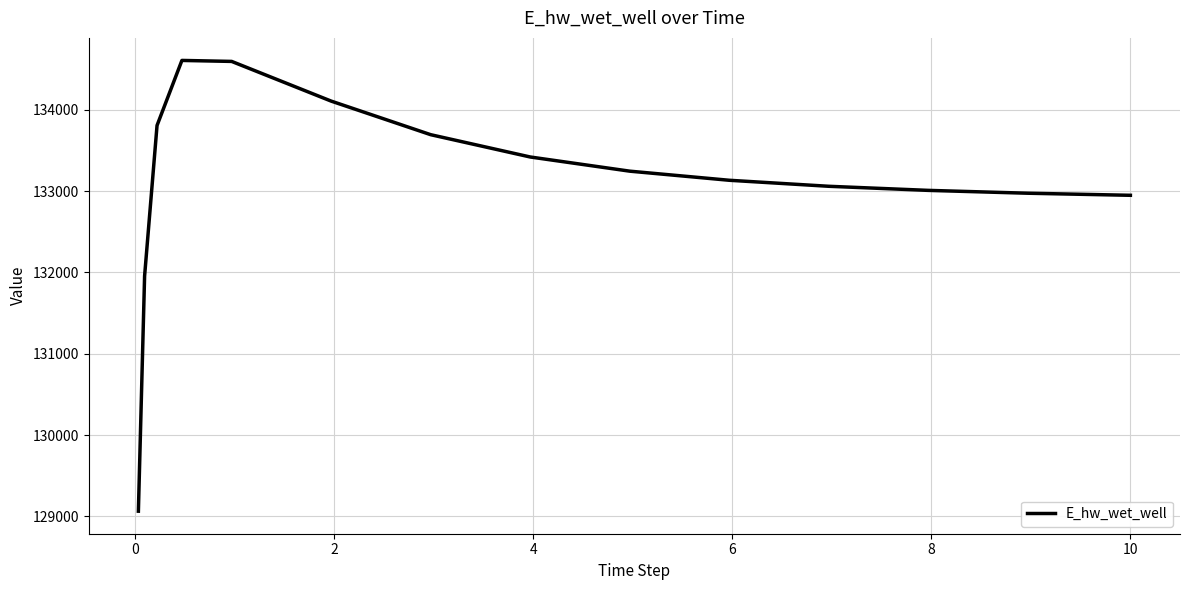

What is the maximum value shown in the chart?

134608.9